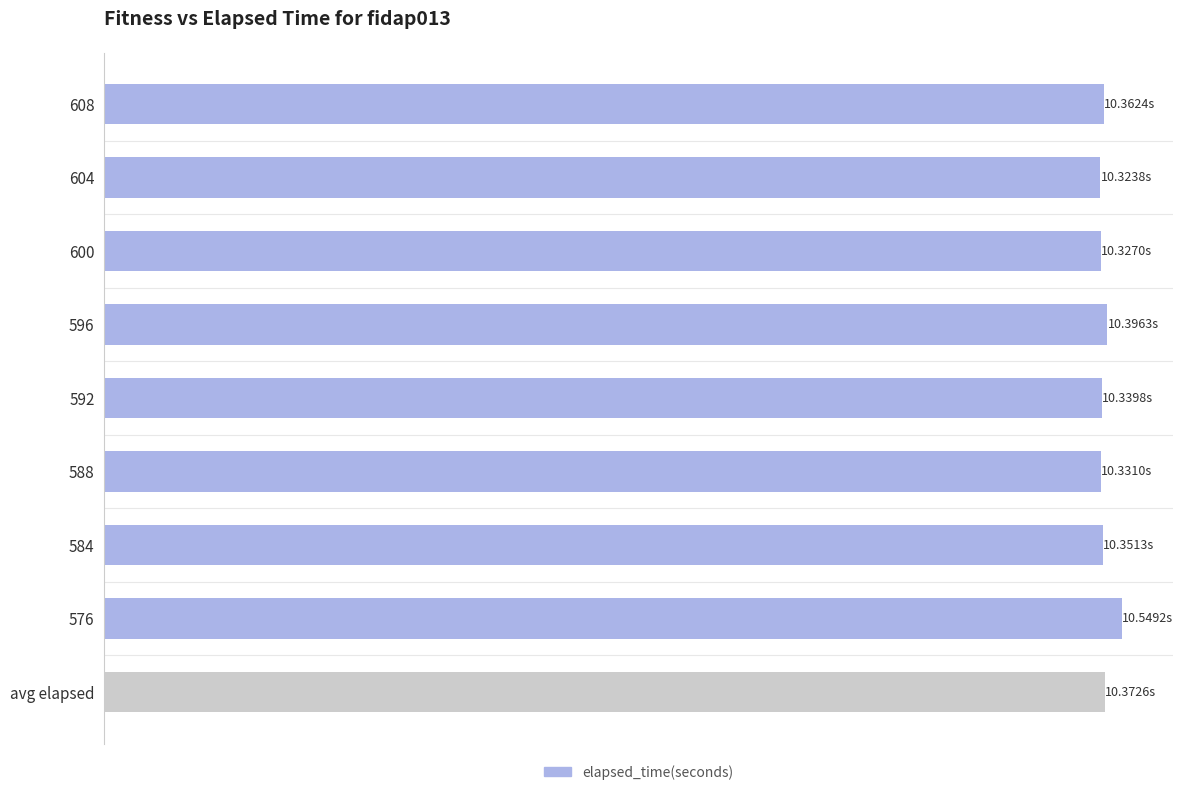

Does the chart contain any negative values?

No